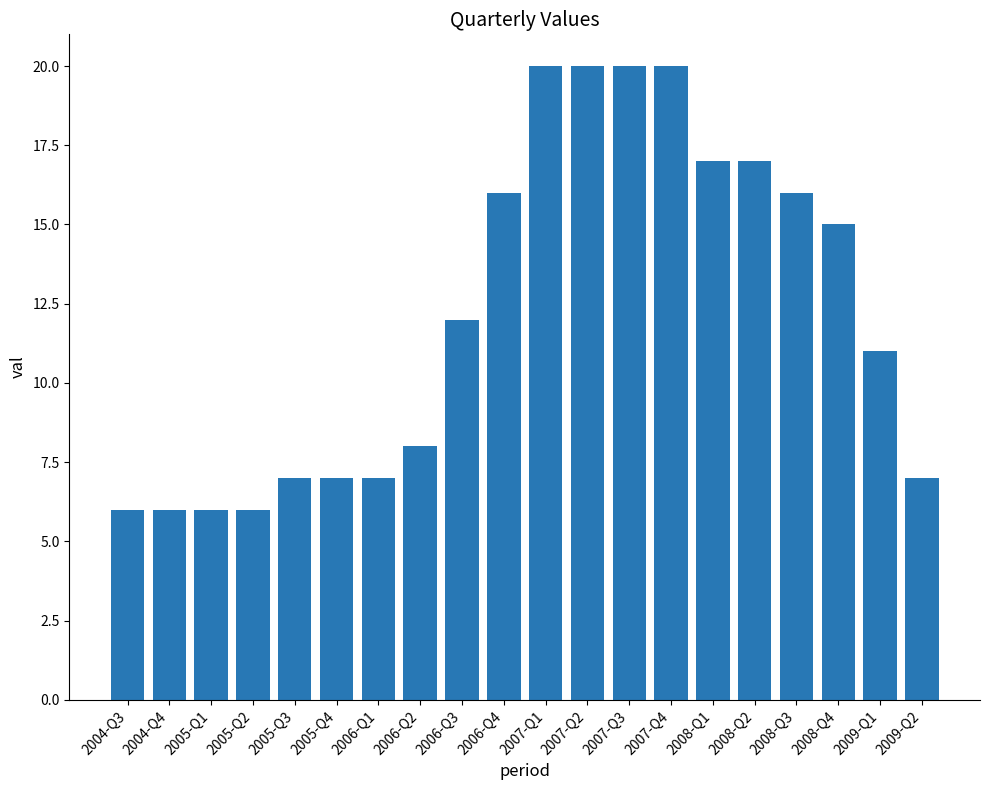

Which has a higher value, 2007-Q4 or 2008-Q1?

2007-Q4